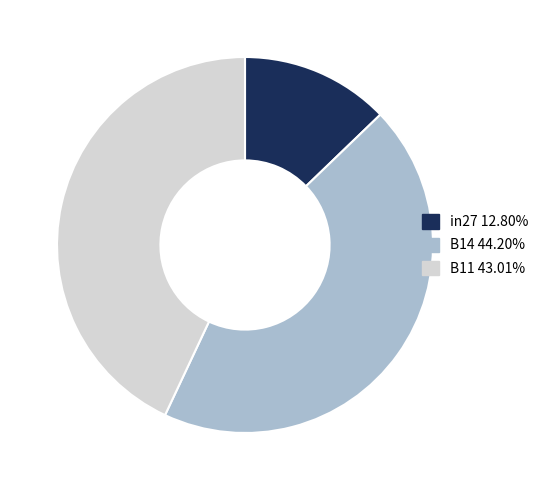

The in27 slice represents 1% of the pie. True or false?

False